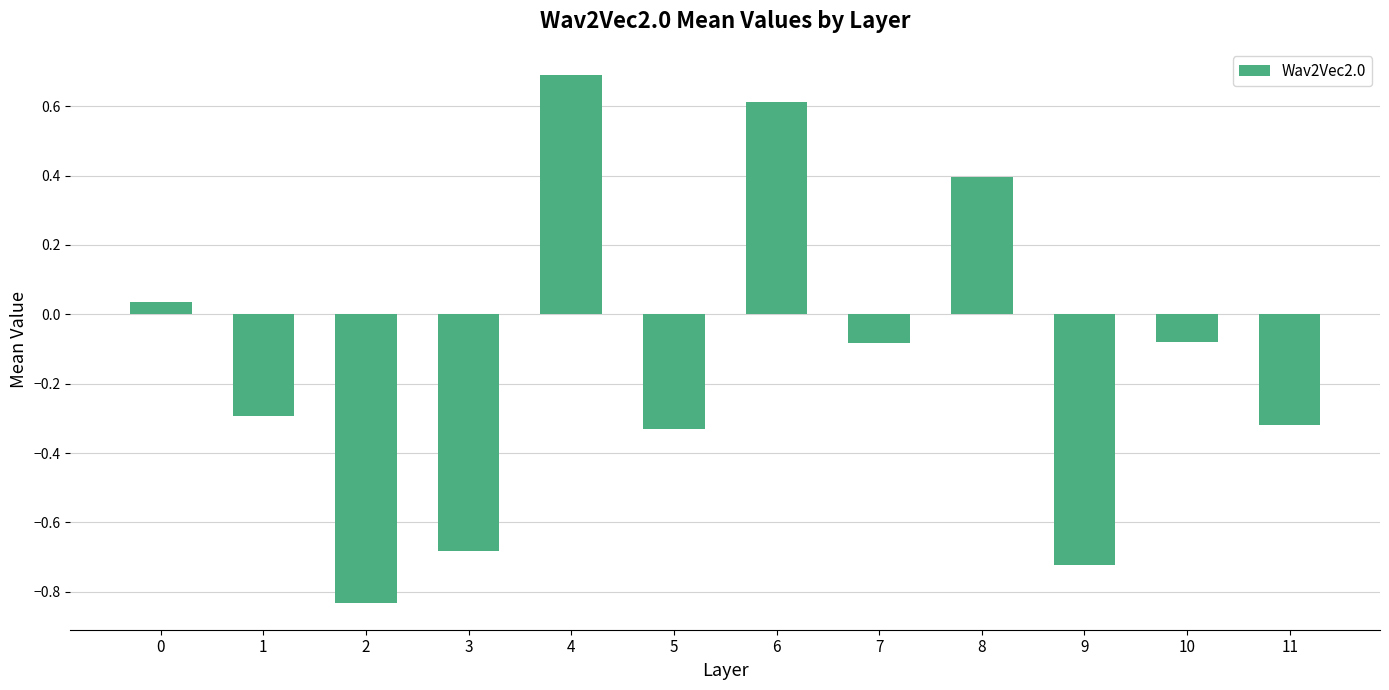

How many values are below 0?

8